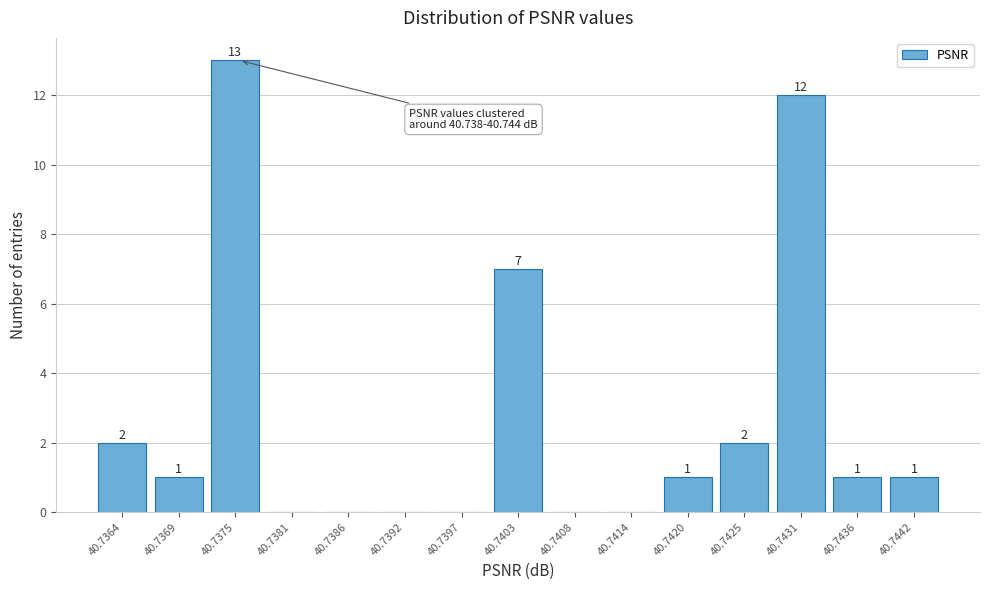

Reading left to right, extract all data points from this chart.

40.7364=2	40.7369=1	40.7375=13	40.7381=0	40.7386=0	40.7392=0	40.7397=0	40.7403=7	40.7408=0	40.7414=0	40.7420=1	40.7425=2	40.7431=12	40.7436=1	40.7442=1